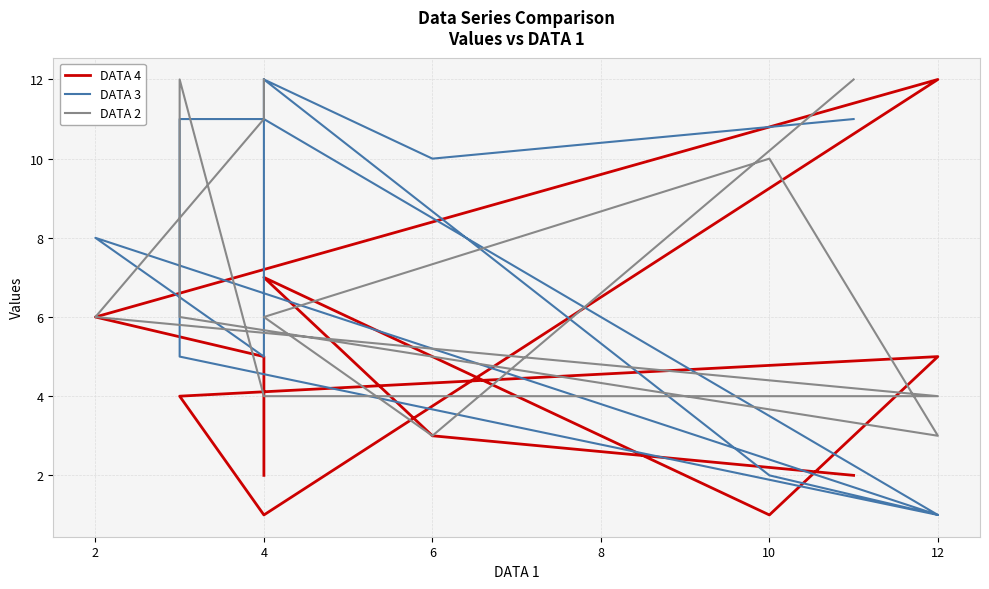

What is the difference between the maximum and second lowest values in the DATA 3 series?

11